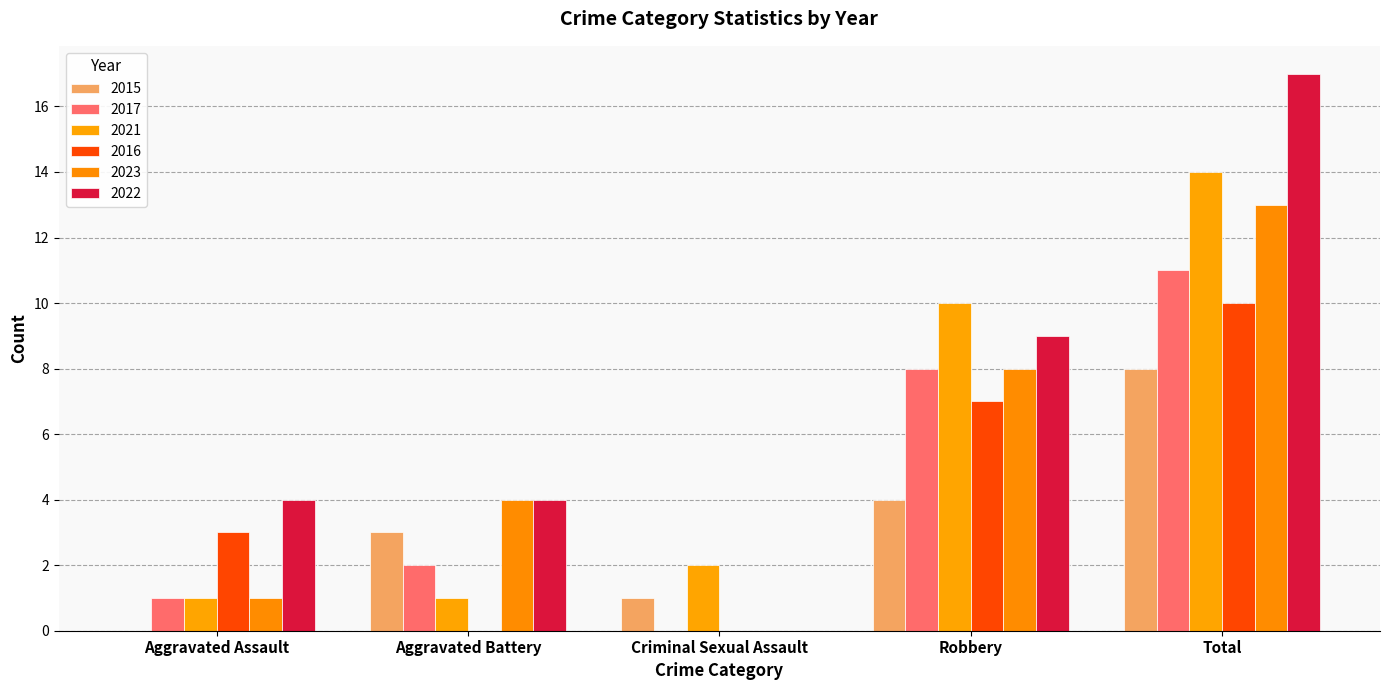

Where is 2015 nearest to the value 4?

Robbery